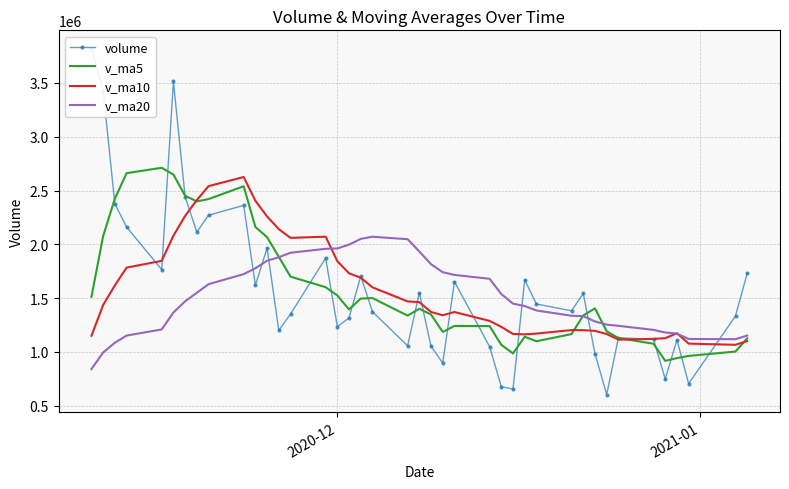

What is the minimum value for v_ma20?

841380.7